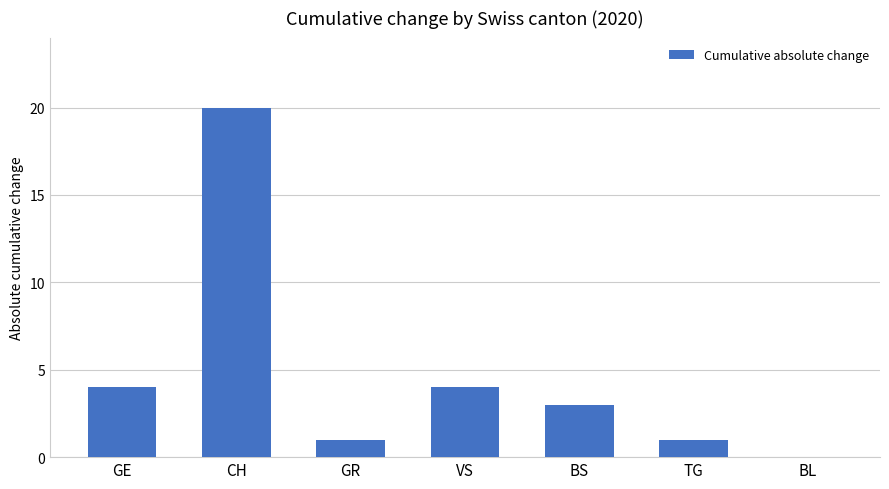

What is the maximum value shown in the chart?

20